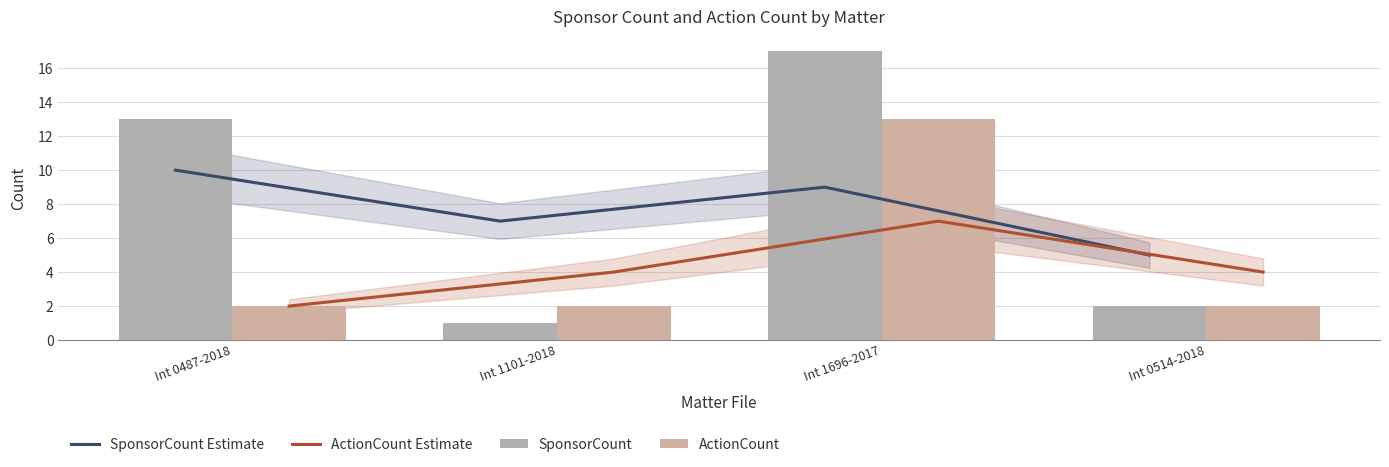

What is the sum of all ActionCount Estimate values?

17